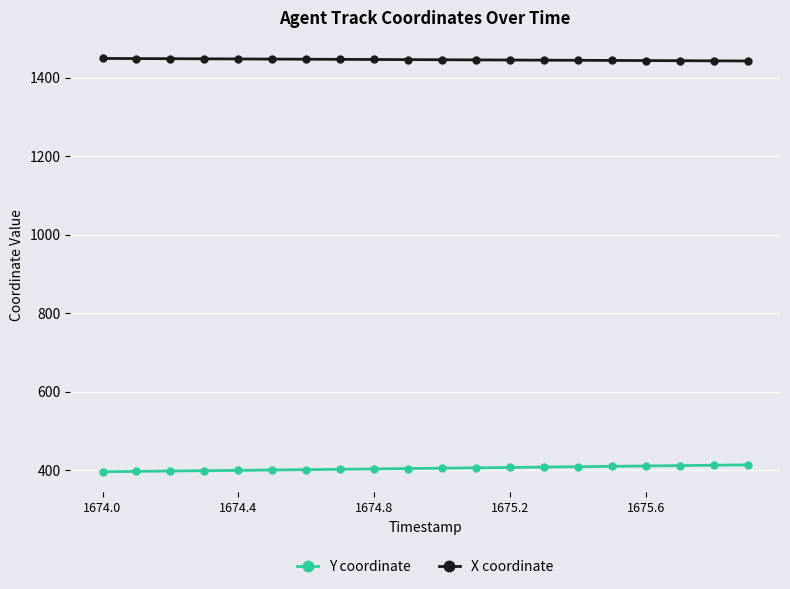

What is the value of the Y coordinate point at the 17th from the left?

410.7